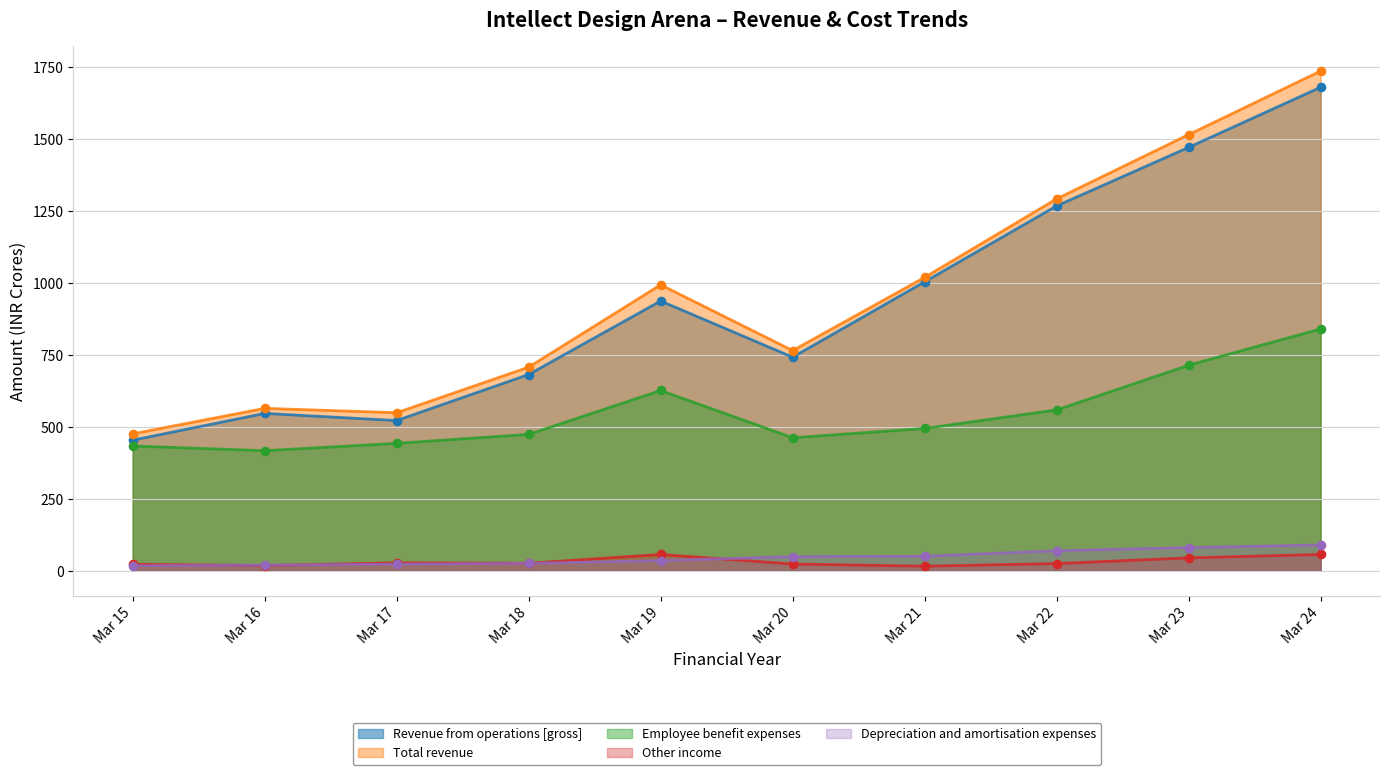

Which series has the largest Y range (max minus min)?

Total revenue